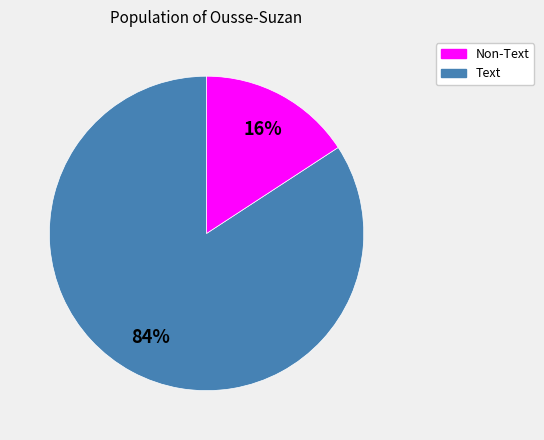

Is there any slice that represents more than half of the pie?

Yes